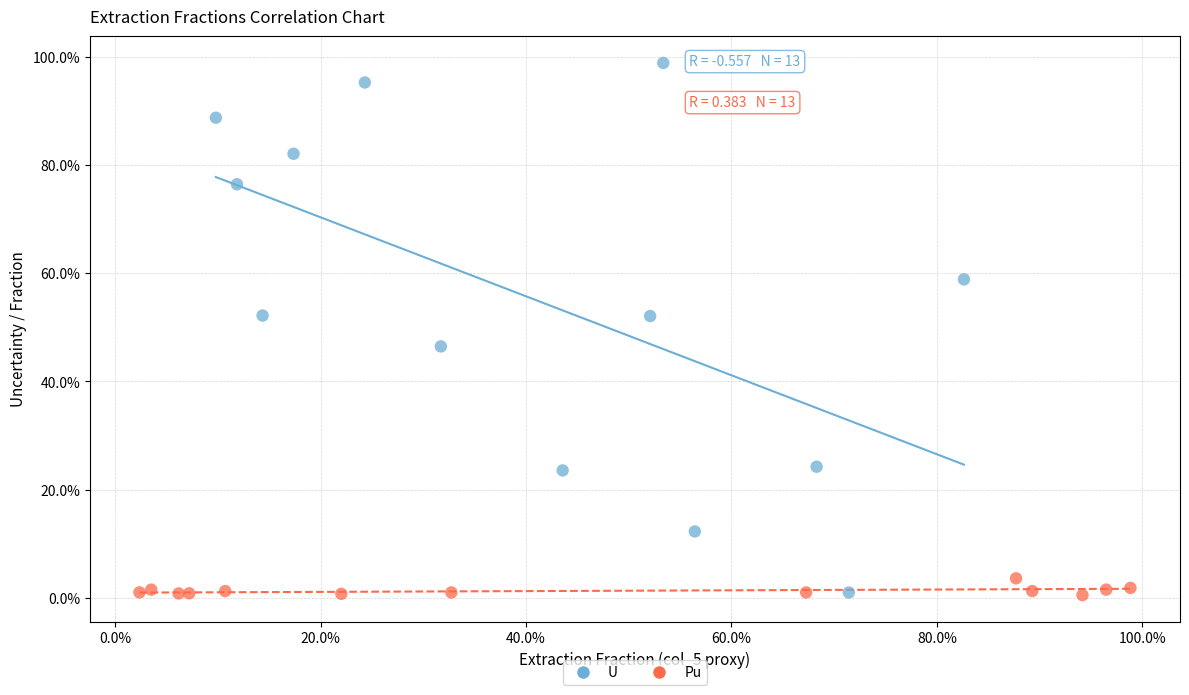

What are all the series names shown in the legend?

U, Pu